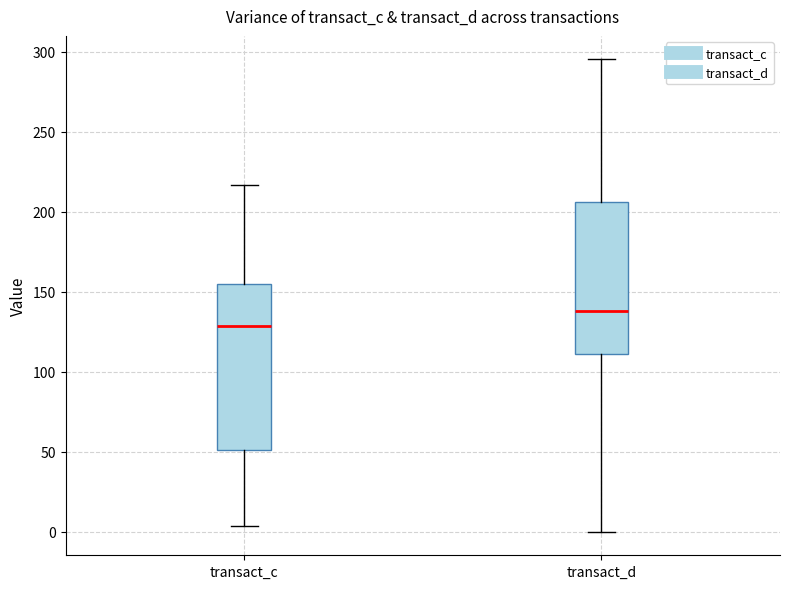

Which box's median line is the highest?

transact_d